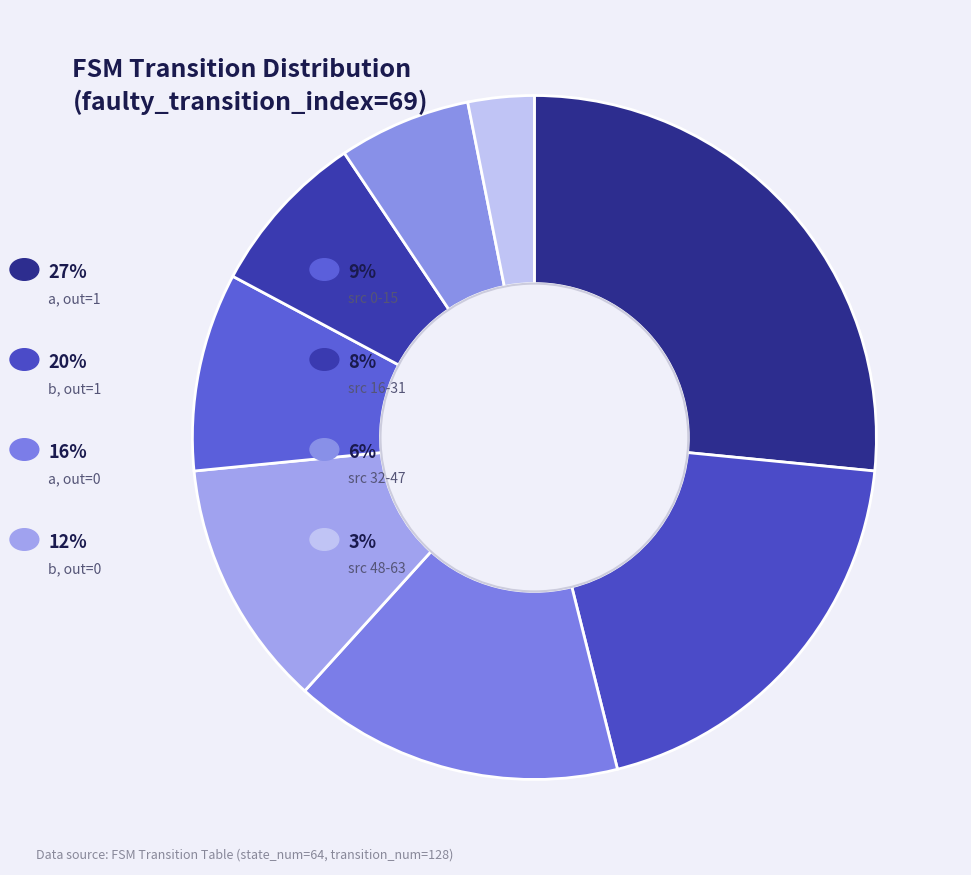

How many segments does this pie chart have?

8